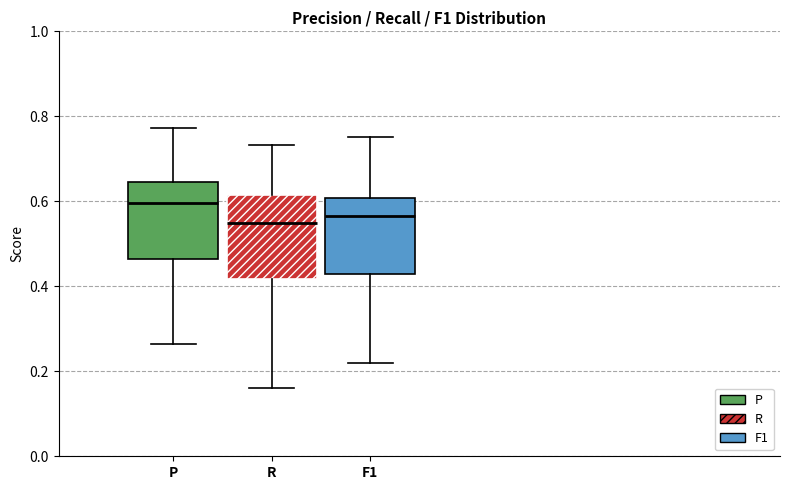

Where does the median line of the box for R sit on the y-axis? The values are not printed on the chart, so give them approximately, as read against the axis.

0.54